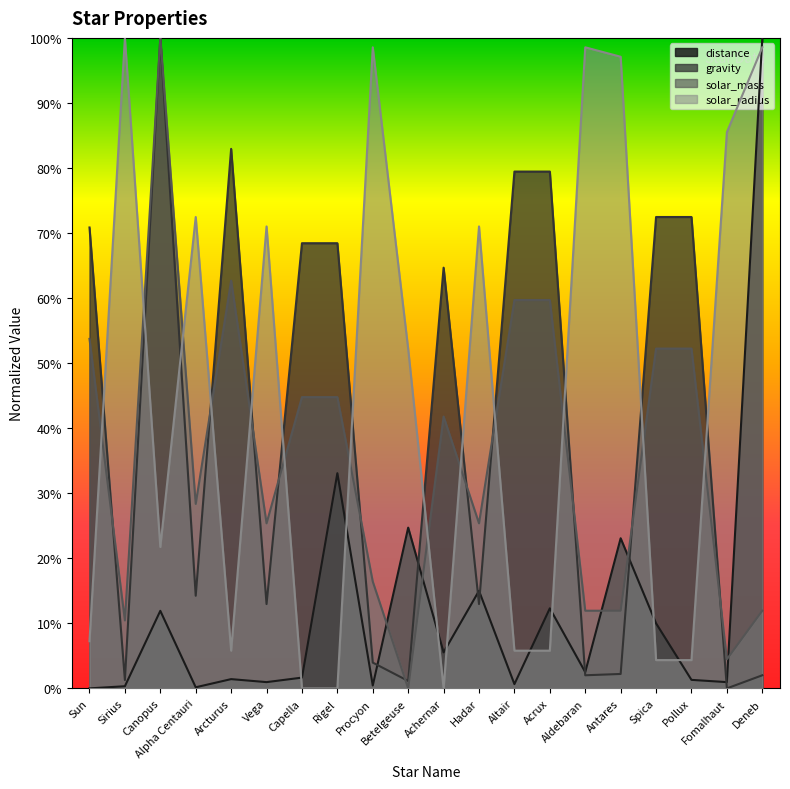

The value of solar_radius at Vega is 0.7. True or false?

True